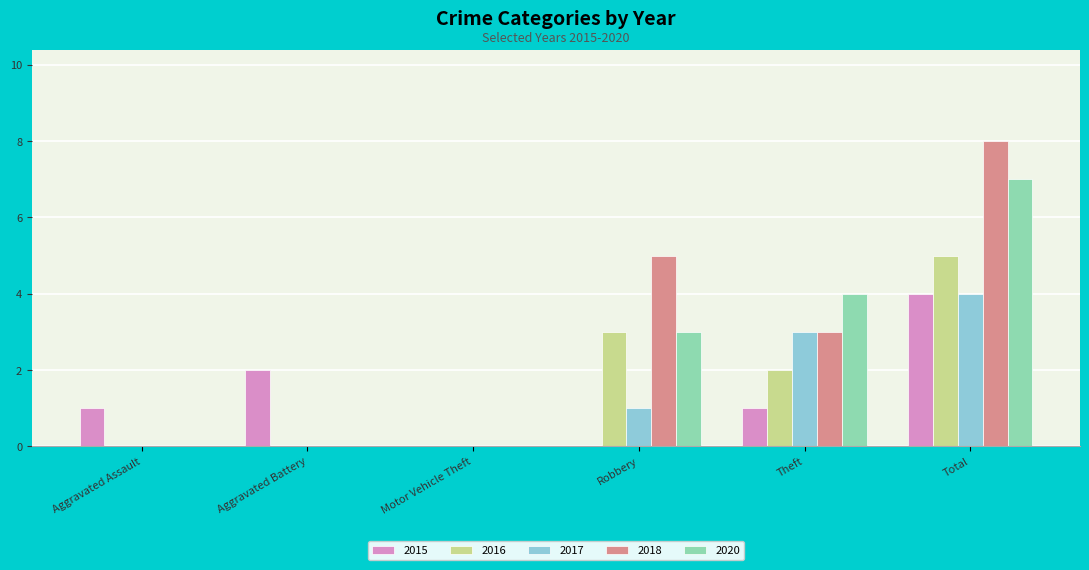

What is the sum of the 2015 values at Robbery and Total?

4